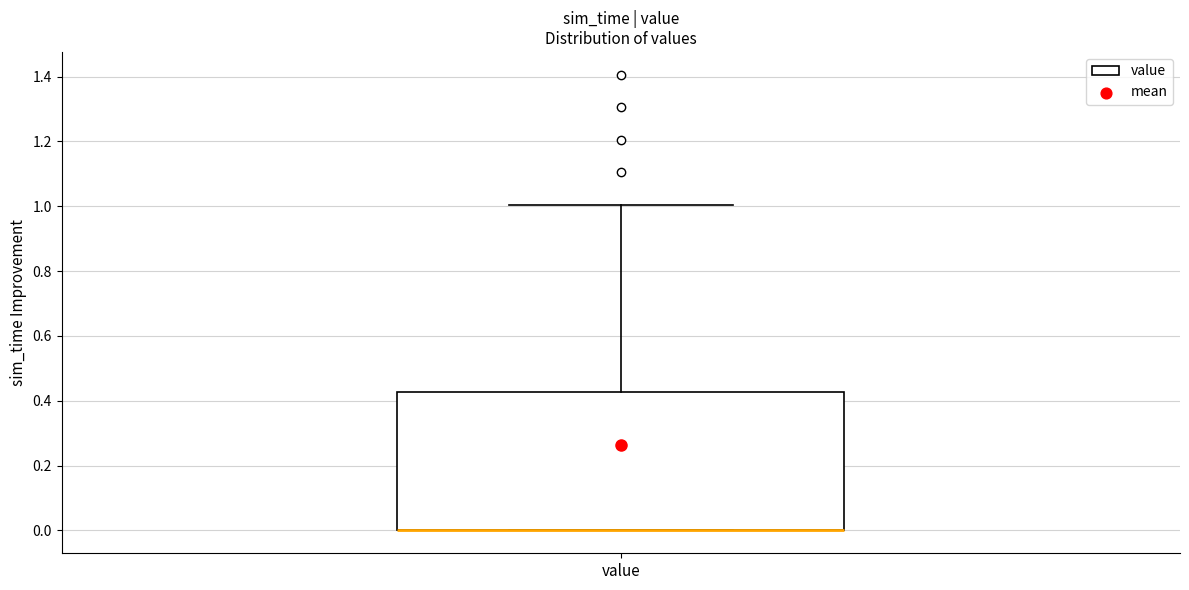

Read this box plot against the y-axis: the position of the median line, the range covered by the box, and the ends of both whiskers. The values are not printed on the chart, so give them approximately, as read against the axis.

median 0.00 (drawn on the box's lower edge), box 0.00 to 0.42, whiskers 0.00 to 1.00